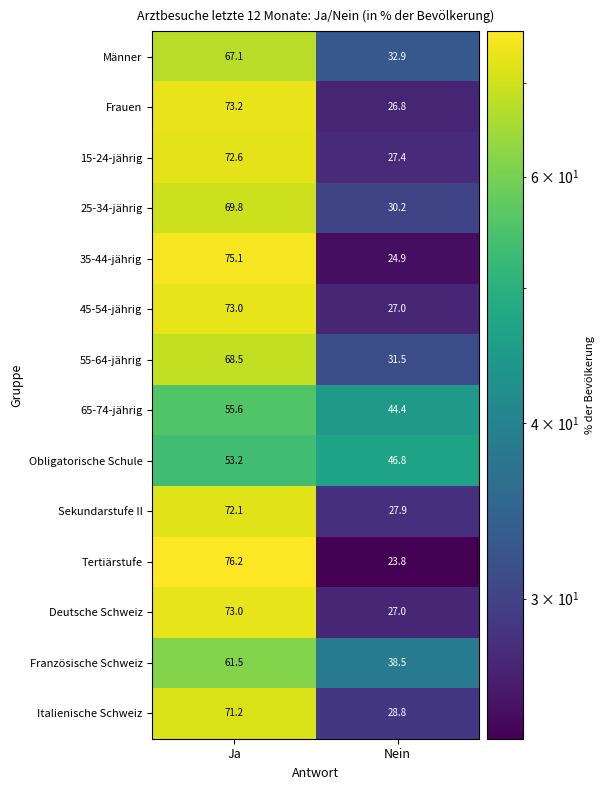

Reading left to right, list all the values displayed in this chart.

Männer: 67.1	32.9
Frauen: 73.2	26.8
15-24-jährig: 72.6	27.4
25-34-jährig: 69.8	30.2
35-44-jährig: 75.1	24.9
45-54-jährig: 73.0	27.0
55-64-jährig: 68.5	31.5
65-74-jährig: 55.6	44.4
Obligatorische Schule: 53.2	46.8
Sekundarstufe II: 72.1	27.9
Tertiärstufe: 76.2	23.8
Deutsche Schweiz: 73.0	27.0
Französische Schweiz: 61.5	38.5
Italienische Schweiz: 71.2	28.8